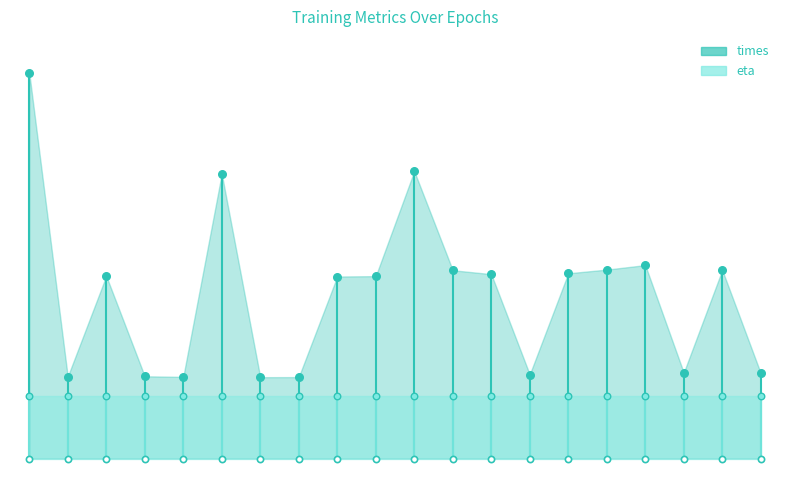

Which has a higher value, 6 or 12?

12